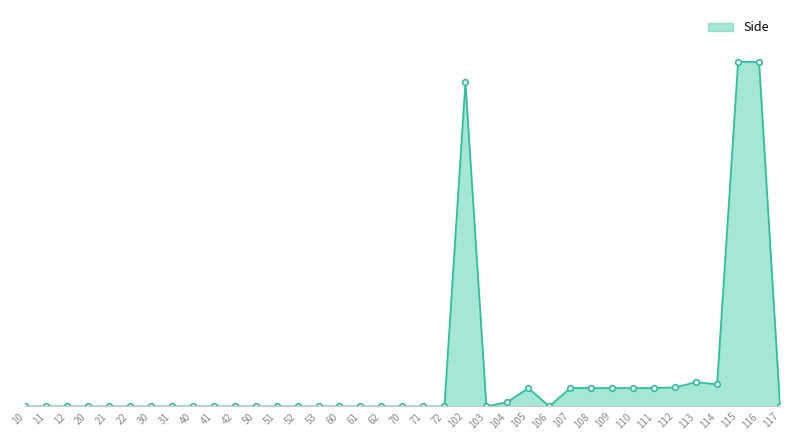

True or false: the data shows 626 at 12.

False